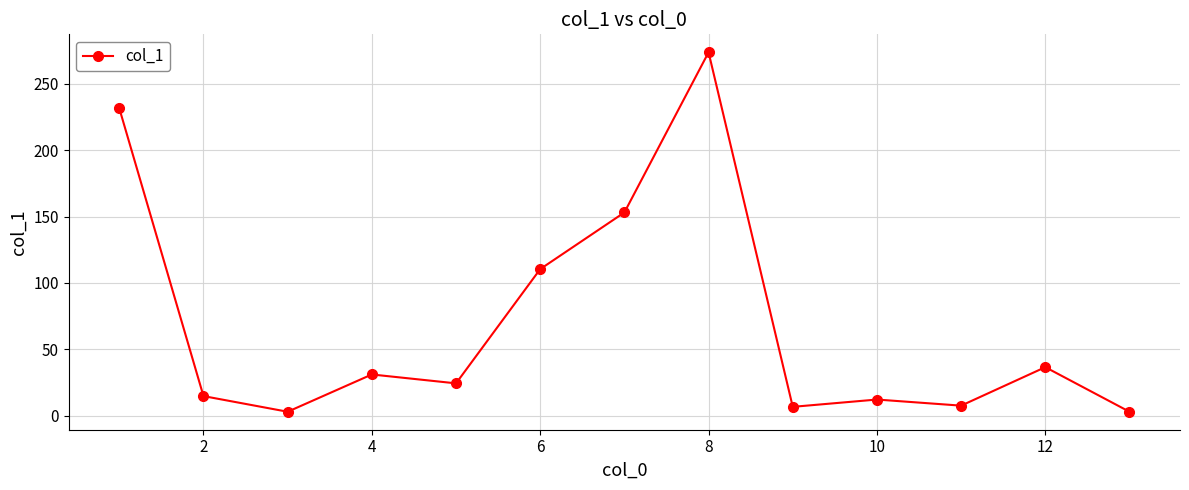

True or false: there are more than 0 points higher than both neighbors.

True